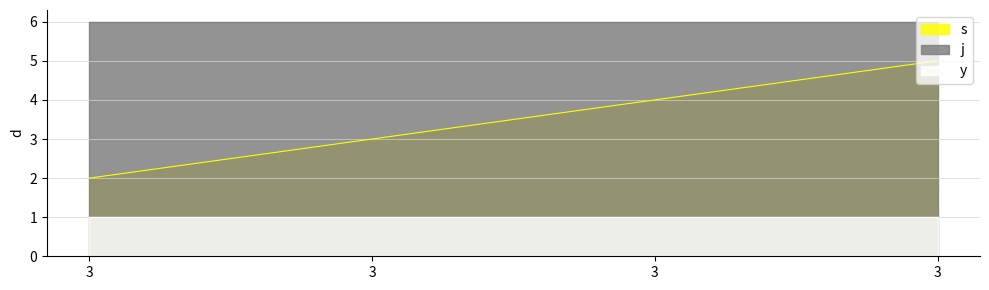

Does the chart display data point markers on the line(s)?

No